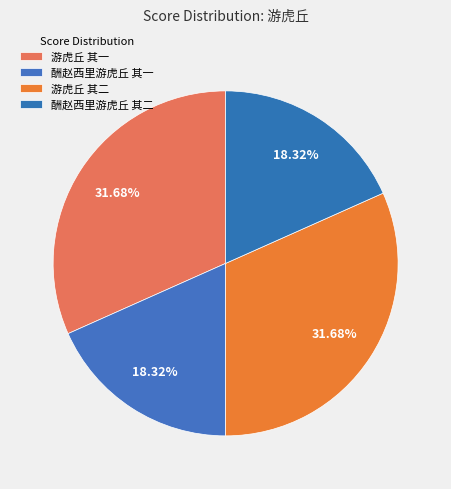

Count the number of slices in the pie.

4